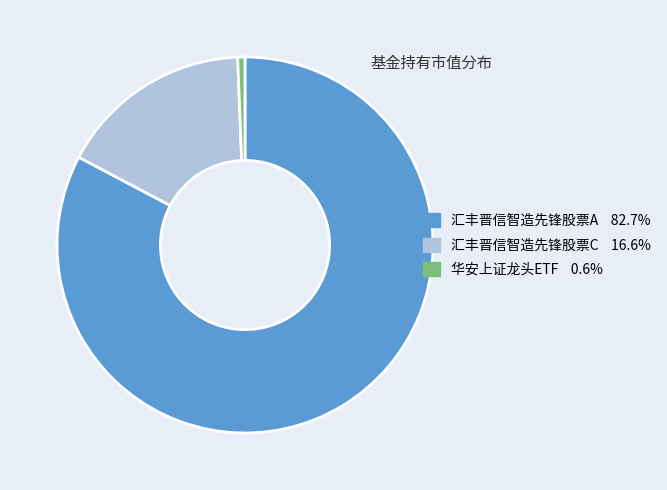

Which slice represents more than half of the pie?

汇丰晋信智造先锋股票A